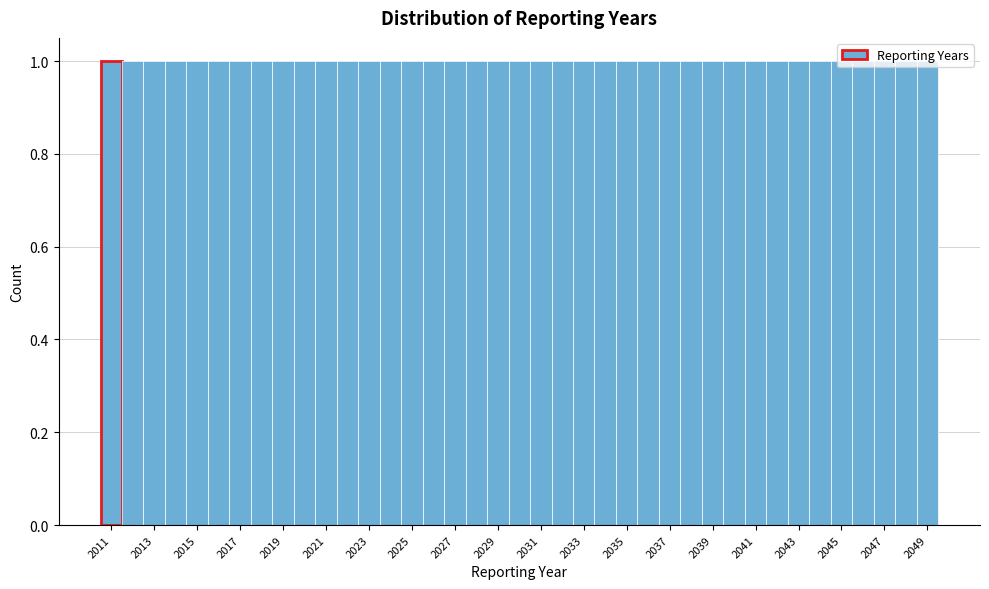

Reading left to right, list every bar in this chart as the range it spans on the x-axis followed by its height. Neither the bar edges nor the heights are printed on the chart, so give them approximately, as read against the axes.

2010.5 to 2011.5: 1
2011.5 to 2012.5: 1
2012.5 to 2013.5: 1
2013.5 to 2014.5: 1
2014.5 to 2015.5: 1
2015.5 to 2016.5: 1
2016.5 to 2017.5: 1
2017.5 to 2018.5: 1
2018.5 to 2019.5: 1
2019.5 to 2020.5: 1
2020.5 to 2021.5: 1
2021.5 to 2022.5: 1
2022.5 to 2023.5: 1
2023.5 to 2024.5: 1
2024.5 to 2025.5: 1
2025.5 to 2026.5: 1
2026.5 to 2027.5: 1
2027.5 to 2028.5: 1
2028.5 to 2029.5: 1
2029.5 to 2030.5: 1
2030.5 to 2031.5: 1
2031.5 to 2032.5: 1
2032.5 to 2033.5: 1
2033.5 to 2034.5: 1
2034.5 to 2035.5: 1
2035.5 to 2036.5: 1
2036.5 to 2037.5: 1
2037.5 to 2038.5: 1
2038.5 to 2039.5: 1
2039.5 to 2040.5: 1
2040.5 to 2041.5: 1
2041.5 to 2042.5: 1
2042.5 to 2043.5: 1
2043.5 to 2044.5: 1
2044.5 to 2045.5: 1
2045.5 to 2046.5: 1
2046.5 to 2047.5: 1
2047.5 to 2048.5: 1
2048.5 to 2049.5: 1